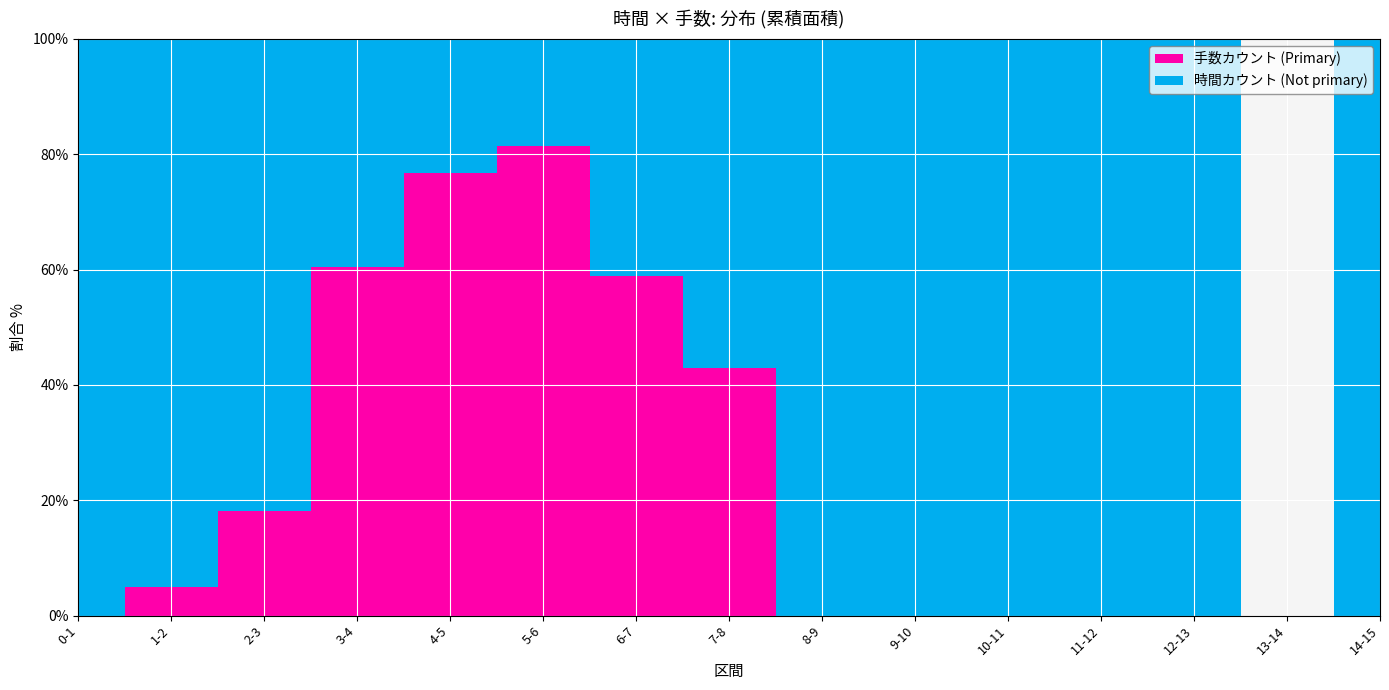

Which has a higher value, 8-9 or 11-12?

8-9